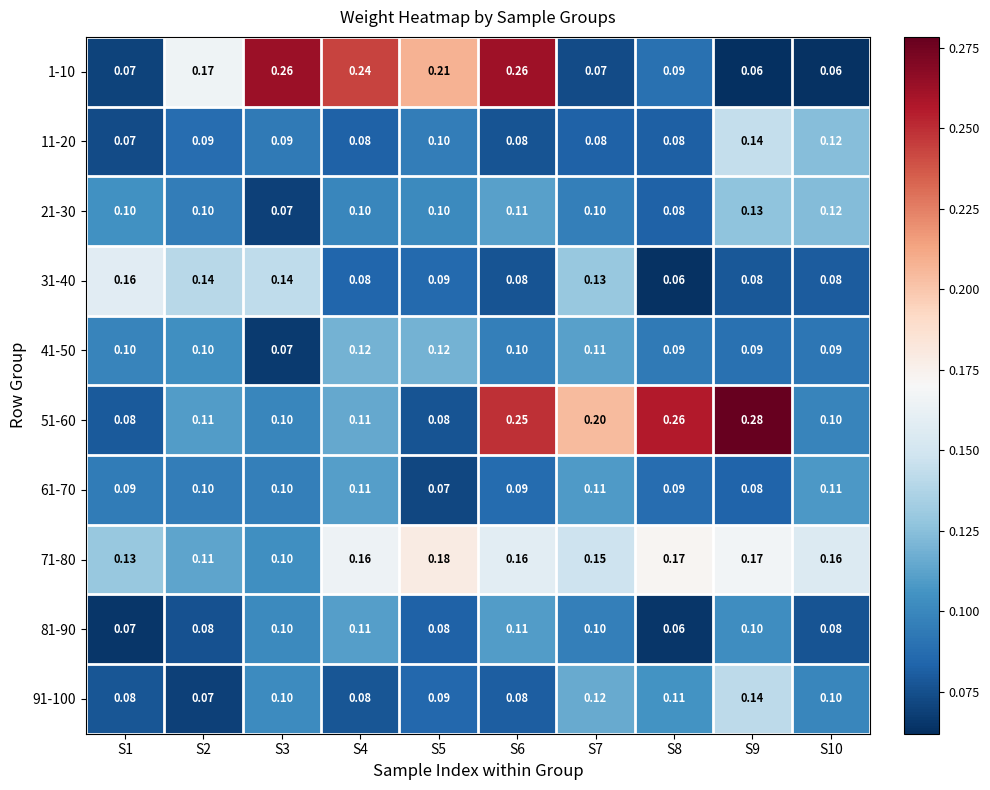

Is the value of 41-50 at S4 greater than the value of 51-60 at S10?

Yes